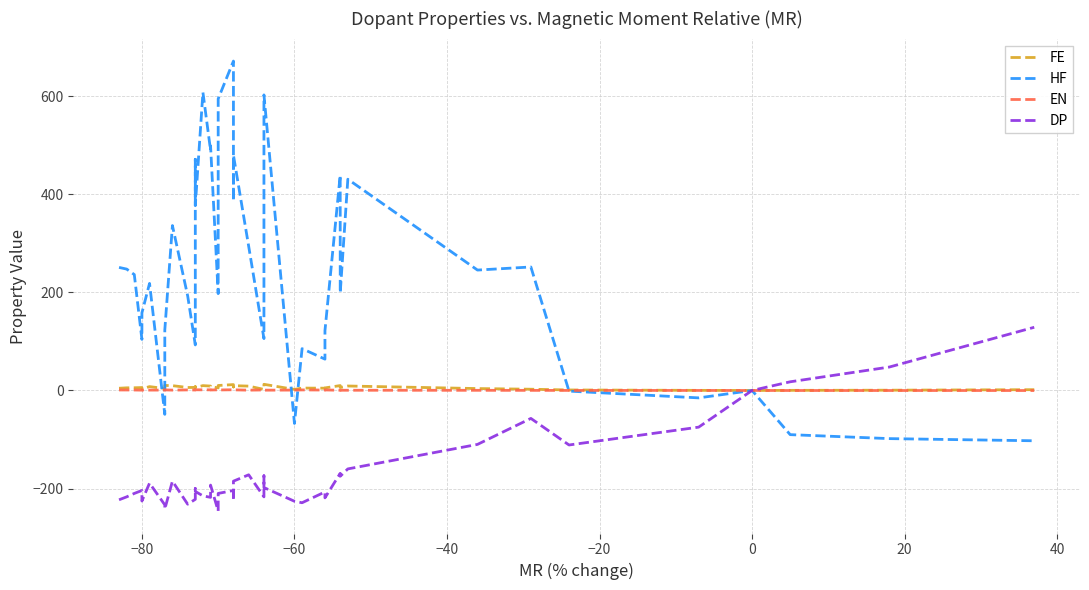

Reading left to right, extract all data points from this chart.

FE: 4.5	5.4	5.5	5.9	3.4	7.9	4.0	10.3	9.8	6.1	6.2	7.8	6.0	9.9	9.0	8.0	5.2	10.2	12.0	7.2	9.8	8.9	2.2	12.0	12.6	2.1	4.9	4.7	5.2	10.0	6.0	9.1	3.9	2.6	1.0	0.2	0.0	0.2	0.6	1.6
HF: 251.0	247.6	236.4	104.2	158.3	218.4	-48.7	123.4	336.4	192.9	92.9	471.5	376.9	607.9	489.9	498.9	197.5	594.9	671.9	386.6	479.9	293.9	105.8	553.9	602.9	-67.3	85.3	63.9	122.1	439.3	198.7	430.9	245.6	251.9	-1.3	-15.1	0.0	-90.1	-98.2	-102.6
EN: 1.0	1.0	0.9	0.7	1.0	0.8	0.8	1.2	0.7	1.1	0.9	1.3	1.4	1.3	1.3	1.0	1.3	1.0	1.5	1.4	1.3	0.7	1.0	0.7	0.6	0.8	1.1	0.9	1.1	0.4	0.5	0.4	0.3	0.2	0.1	0.1	0.0	-0.1	-0.1	-0.1
DP: -223.0	-217.0	-210.0	-204.0	-225.5	-189.0	-233.3	-242.0	-185.0	-232.0	-222.0	-200.0	-206.0	-215.0	-218.0	-193.0	-245.9	-210.0	-204.0	-224.0	-185.0	-172.0	-217.0	-174.0	-198.0	-226.0	-229.0	-207.0	-219.0	-169.0	-175.0	-160.0	-110.0	-57.0	-111.2	-74.8	0.0	17.7	47.8	128.9